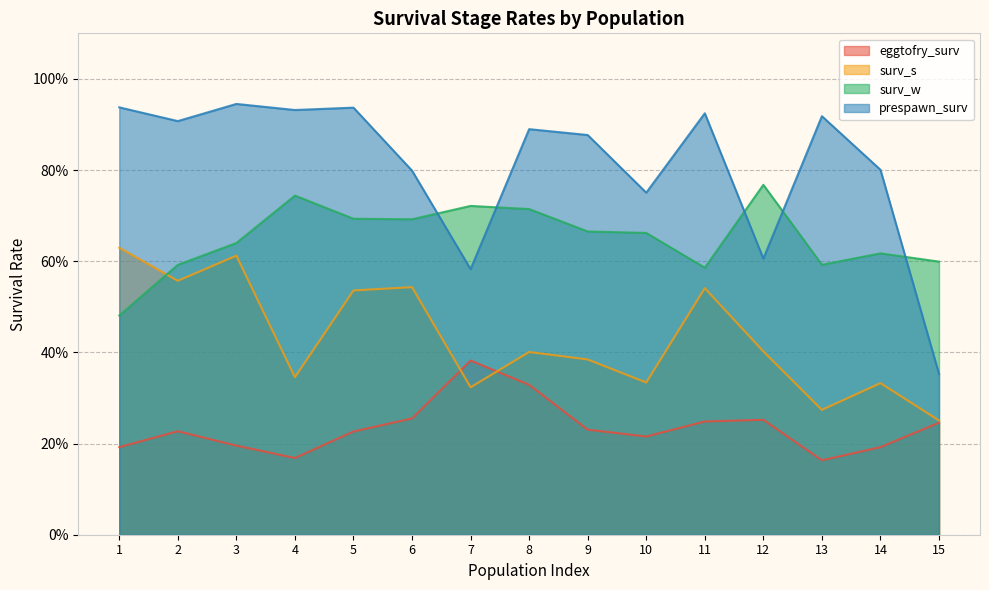

Which series has the largest total across all categories?

prespawn_surv